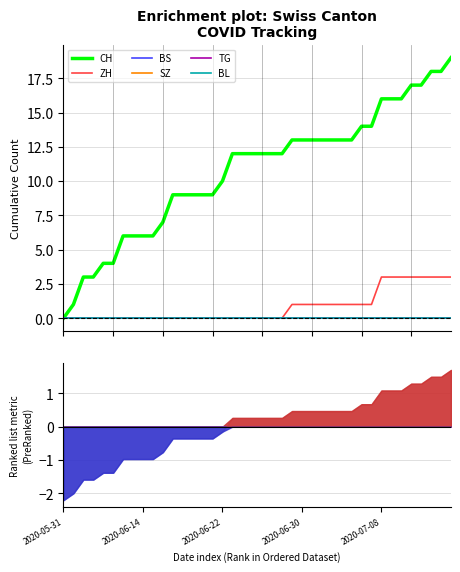

What is the total value across all series at 18?

12